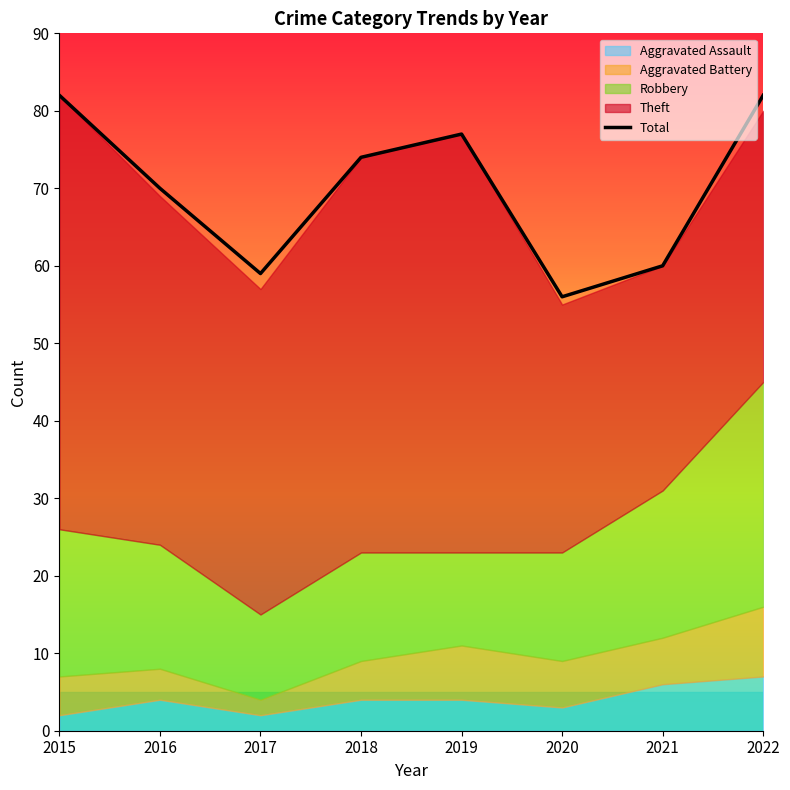

Reading left to right, what are all the values shown in this chart?

82	70	59	74	77	56	60	82